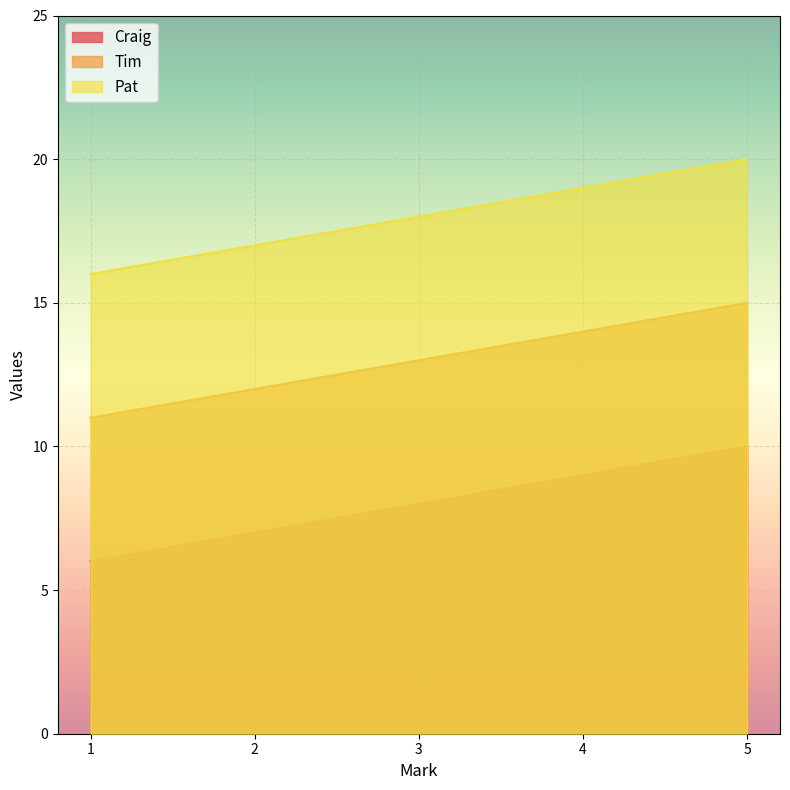

Reading right to left, transcribe all the data shown in this chart.

Craig: 10	9	8	7	6
Tim: 15	14	13	12	11
Pat: 20	19	18	17	16